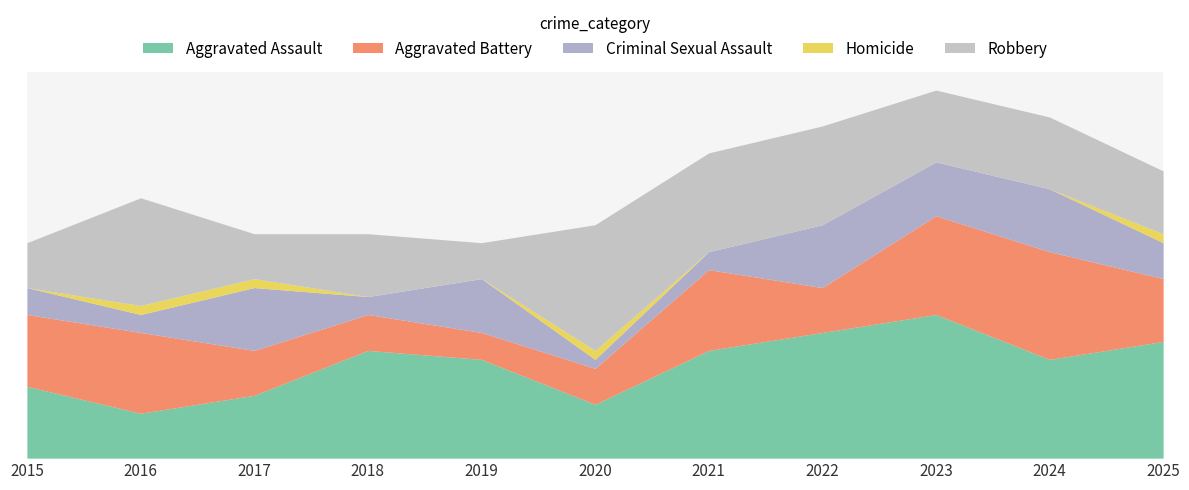

How many times do Criminal Sexual Assault and Aggravated Battery cross each other?

6